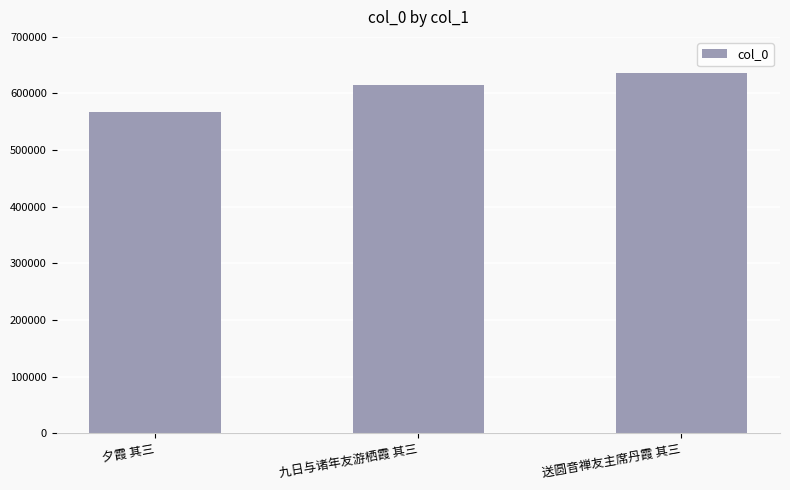

What is the maximum value shown in the chart?

636953